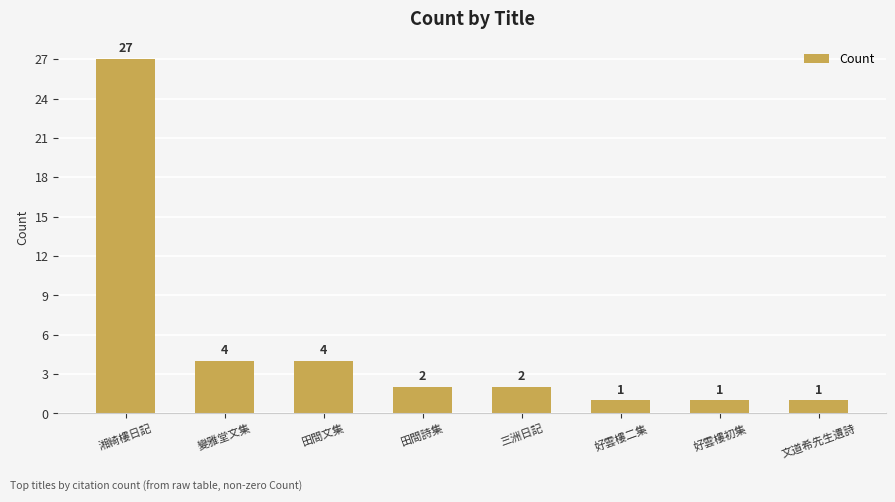

At which label does the data first exceed 2?

湘綺樓日記